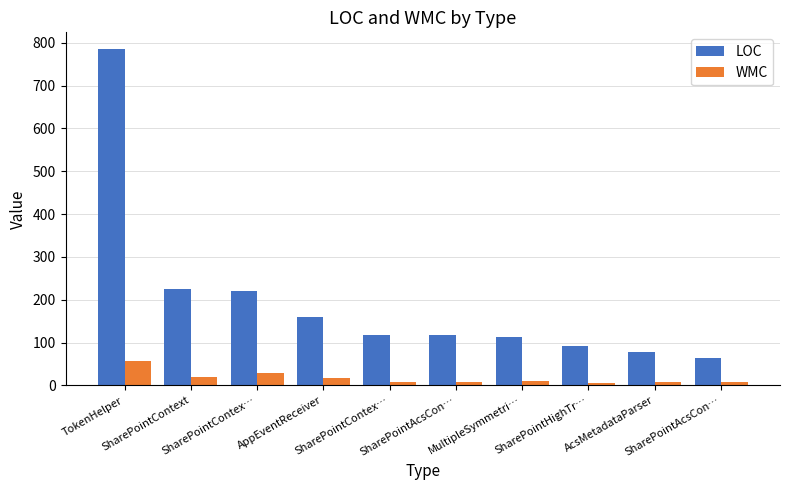

Is the value of LOC at AppEventReceiver greater than the value of WMC at SharePointContex…?

Yes